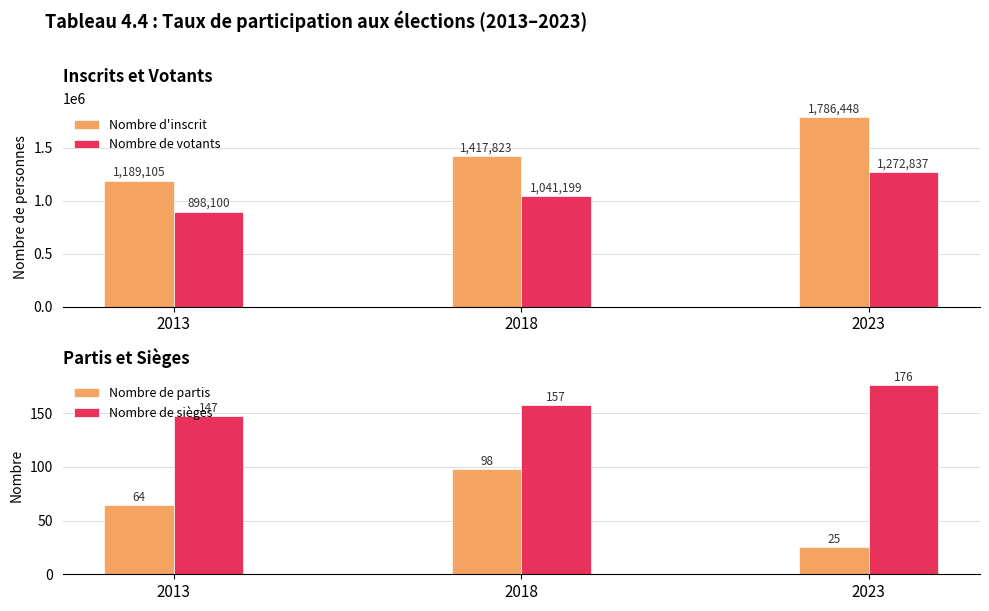

The value of Nombre d'inscrit at 2018 is 1417823. True or false?

True